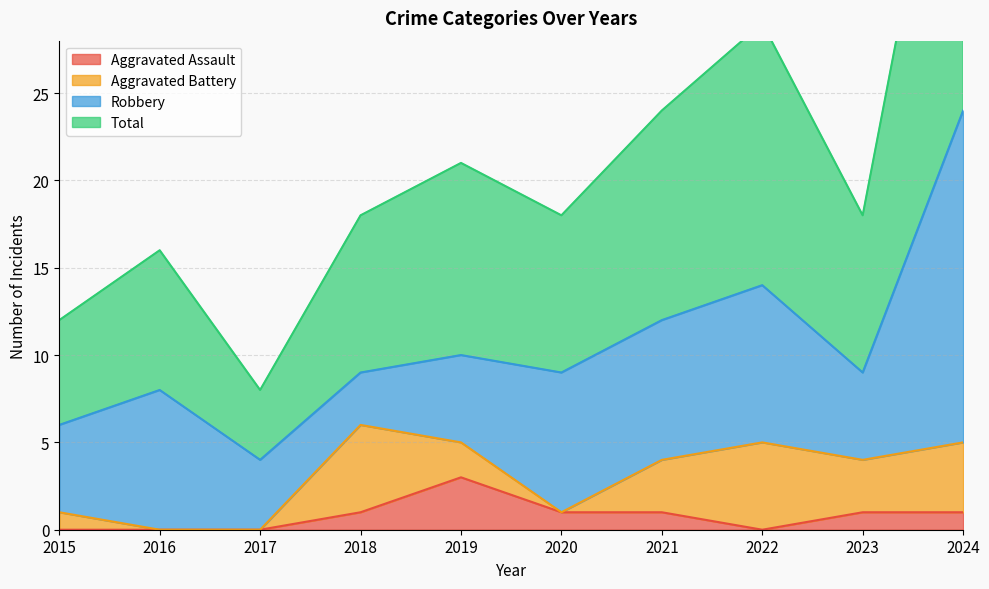

The value of Aggravated Assault at 2017 is -1. True or false?

False